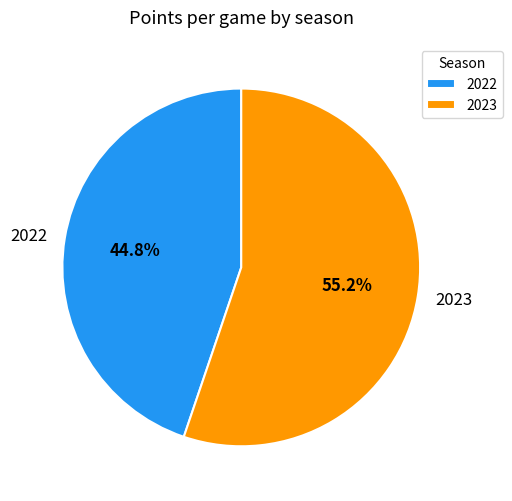

Rank the categories by value from highest to lowest.

2023, 2022